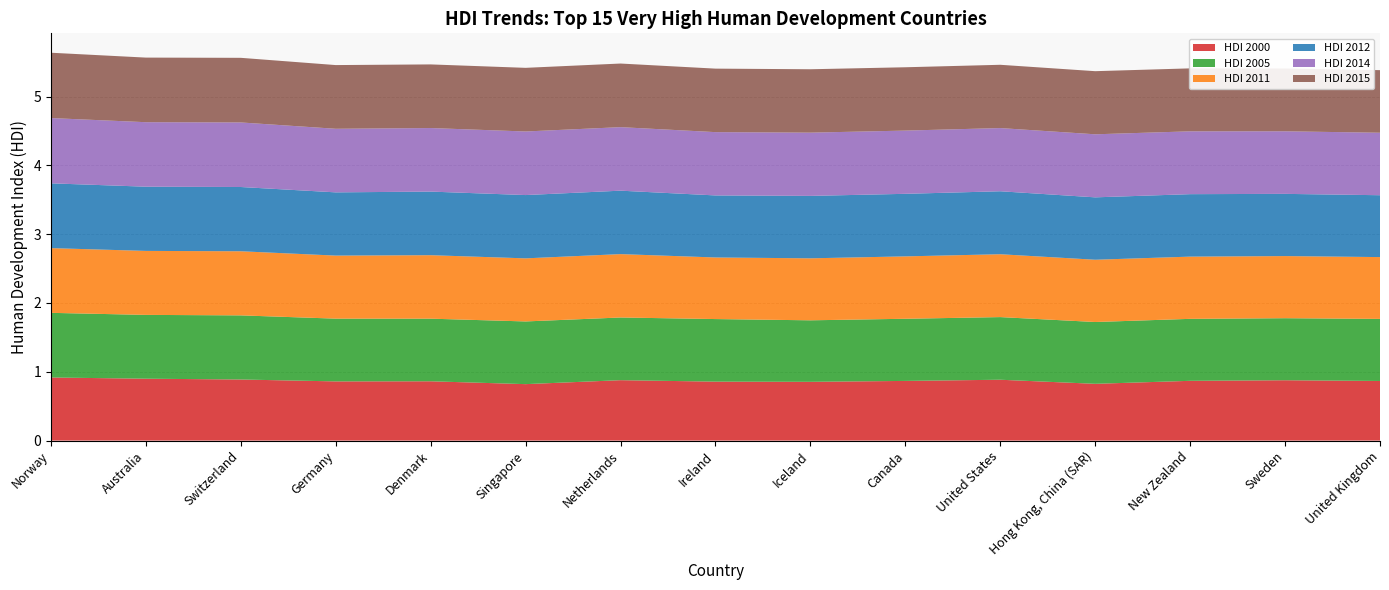

Reading left to right, list all the values displayed in this chart.

HDI 2000: 0.9	0.9	0.9	0.9	0.9	0.8	0.9	0.9	0.9	0.9	0.9	0.8	0.9	0.9	0.9
HDI 2005: 0.9	0.9	0.9	0.9	0.9	0.9	0.9	0.9	0.9	0.9	0.9	0.9	0.9	0.9	0.9
HDI 2011: 0.9	0.9	0.9	0.9	0.9	0.9	0.9	0.9	0.9	0.9	0.9	0.9	0.9	0.9	0.9
HDI 2012: 0.9	0.9	0.9	0.9	0.9	0.9	0.9	0.9	0.9	0.9	0.9	0.9	0.9	0.9	0.9
HDI 2014: 0.9	0.9	0.9	0.9	0.9	0.9	0.9	0.9	0.9	0.9	0.9	0.9	0.9	0.9	0.9
HDI 2015: 0.9	0.9	0.9	0.9	0.9	0.9	0.9	0.9	0.9	0.9	0.9	0.9	0.9	0.9	0.9